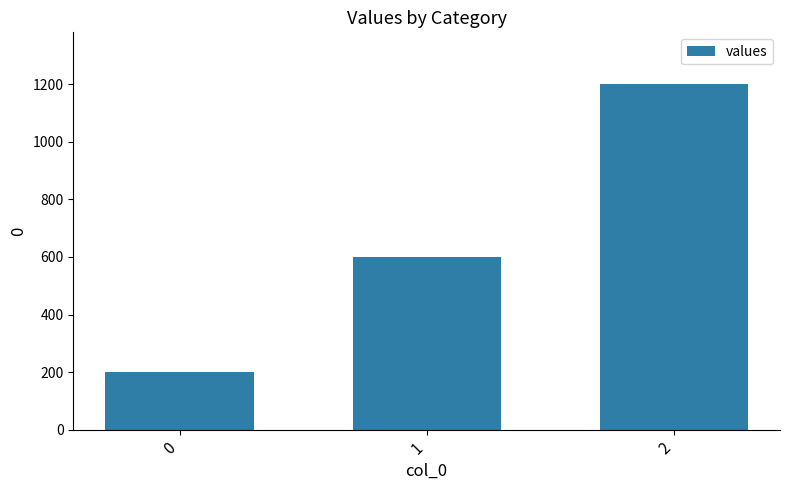

Rank the categories by value from highest to lowest.

2, 1, 0